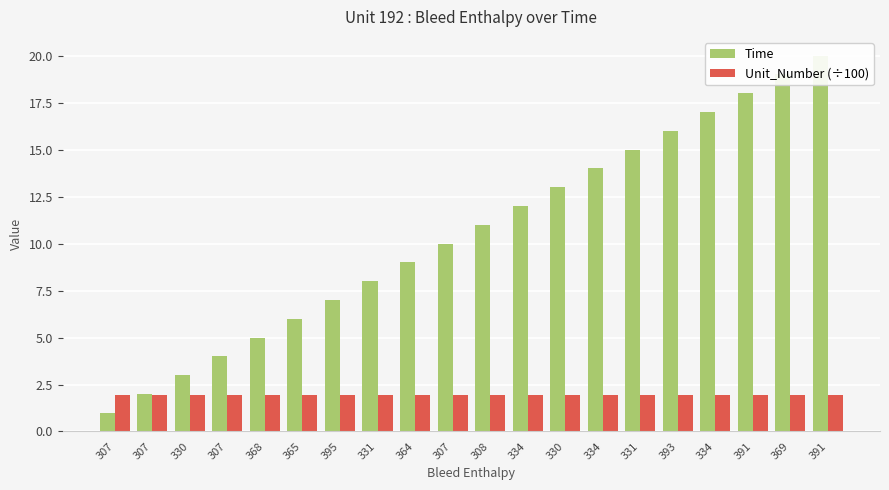

What is the minimum value for Time?

1.0